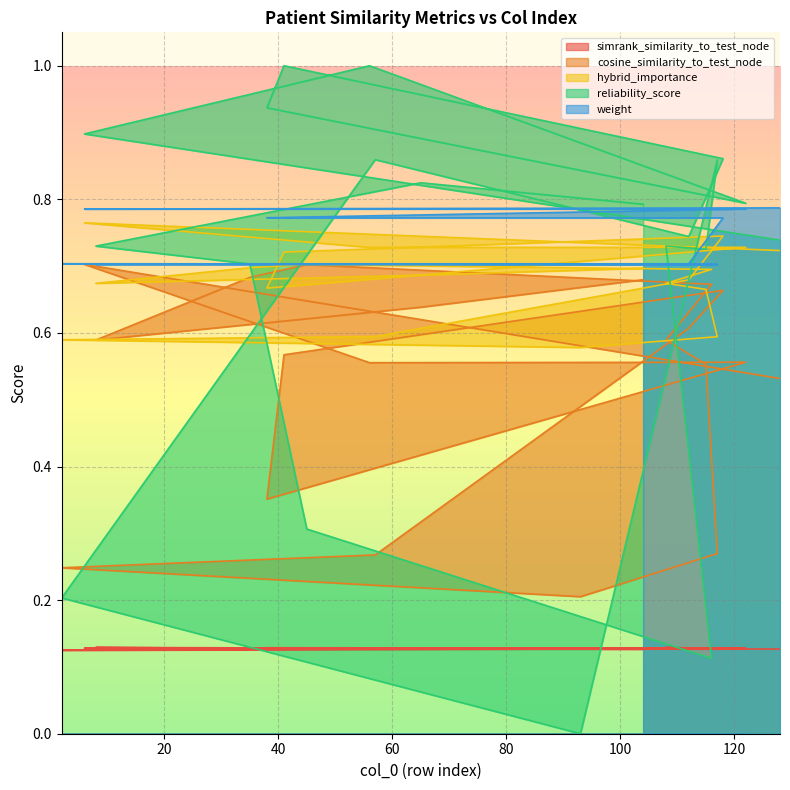

What is the total value across all series at 118?

3.2